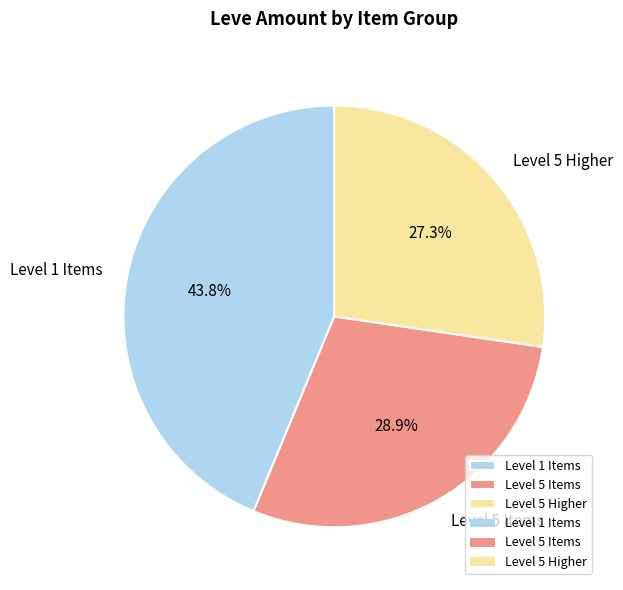

What is the largest slice in the pie chart?

Level 1 Items